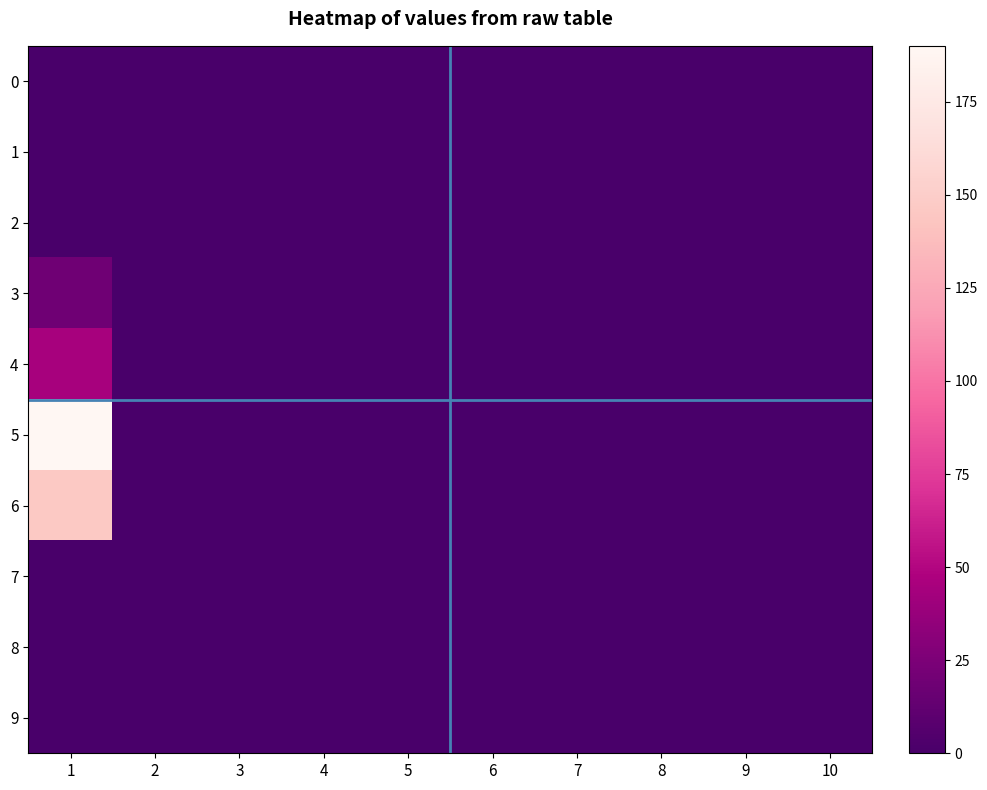

How many distinct data groups are displayed?

10